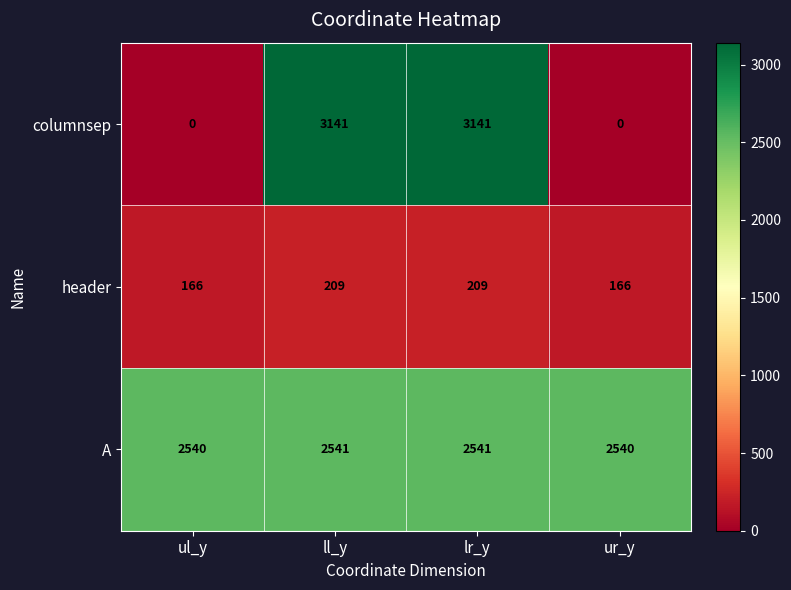

Which series has the largest total across all categories?

A